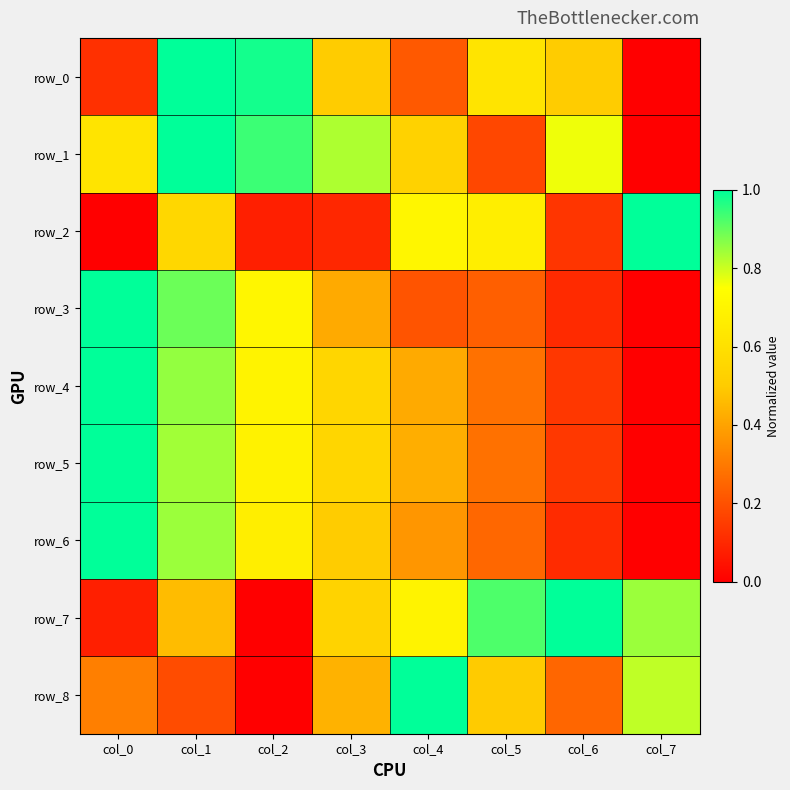

What is the maximum value for row_8?

1.0